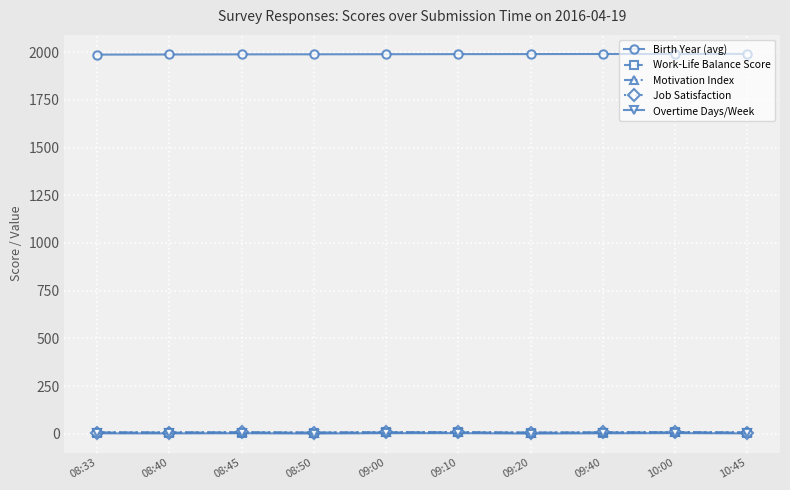

What is the difference between the maximum and minimum values in the Motivation Index series?

2.3